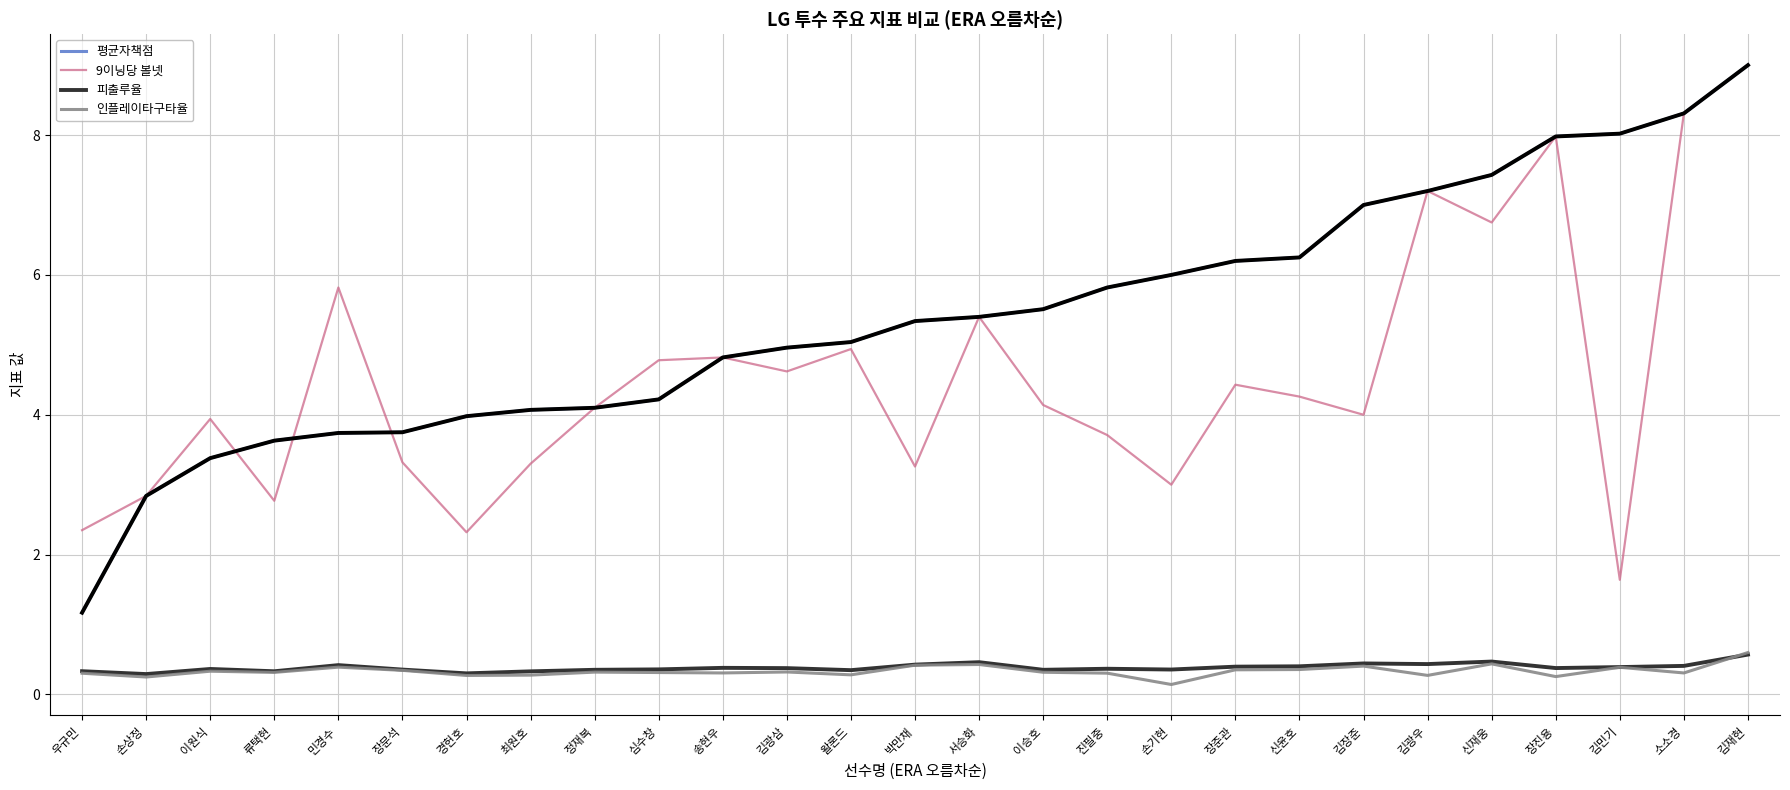

Which series has the largest total across all categories?

평균자책점